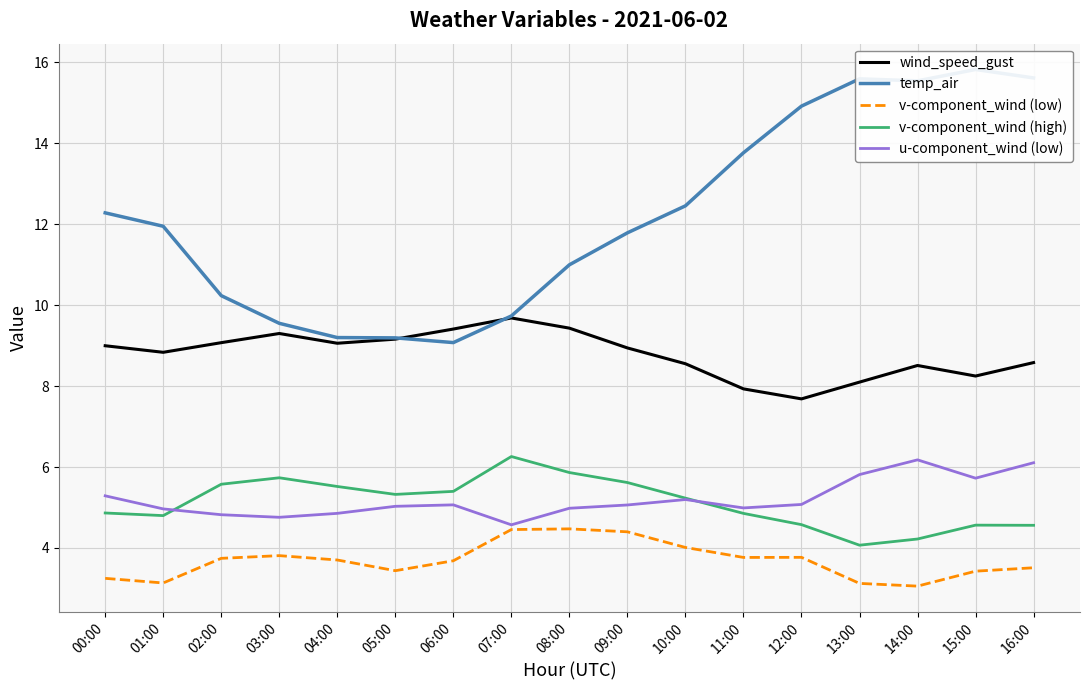

Is it true that u-component_wind (low) equals 3.1 at 13:00?

False